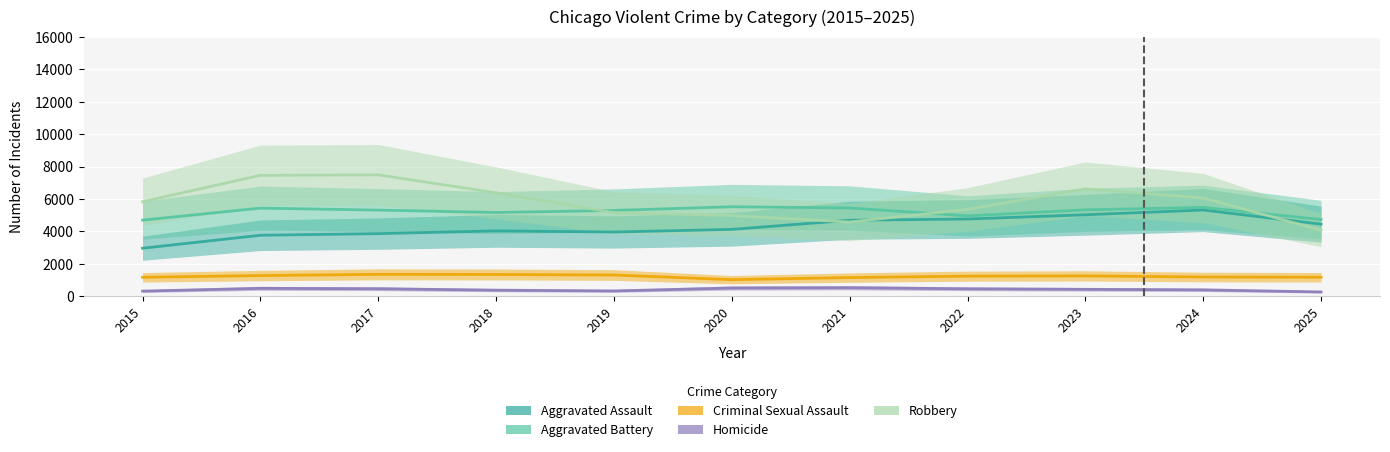

True or false: Criminal Sexual Assault and Homicide intersect in this chart.

False